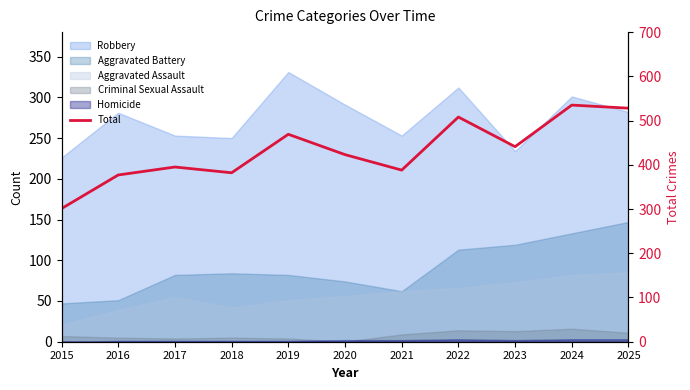

Where is the first local minimum?

2018